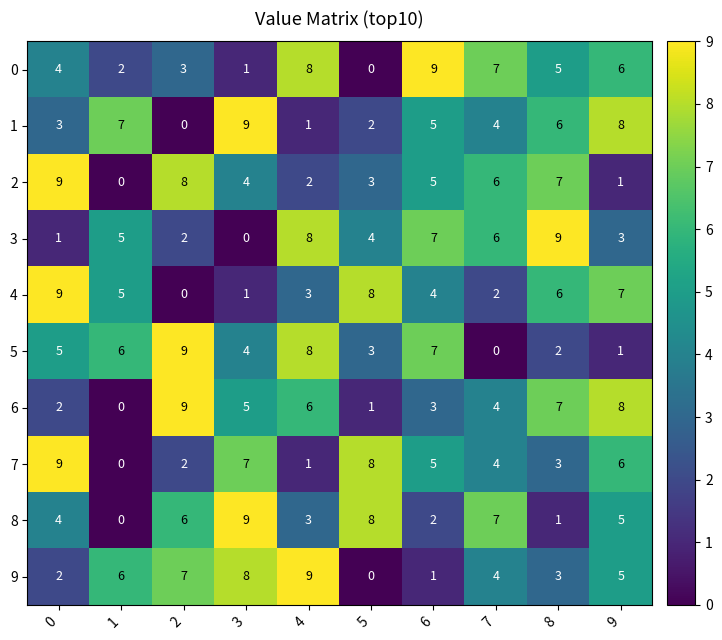

Is it true that 7 equals 5 at 5?

False